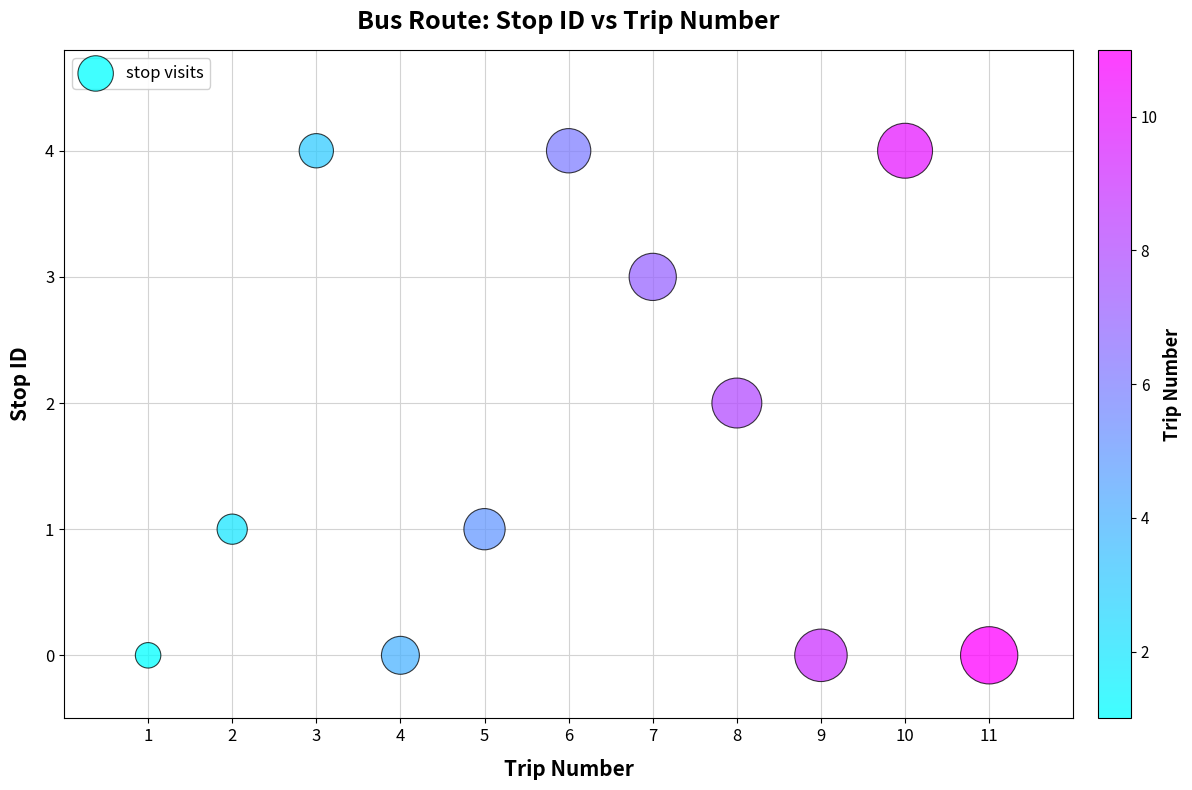

What is the average X value?

6